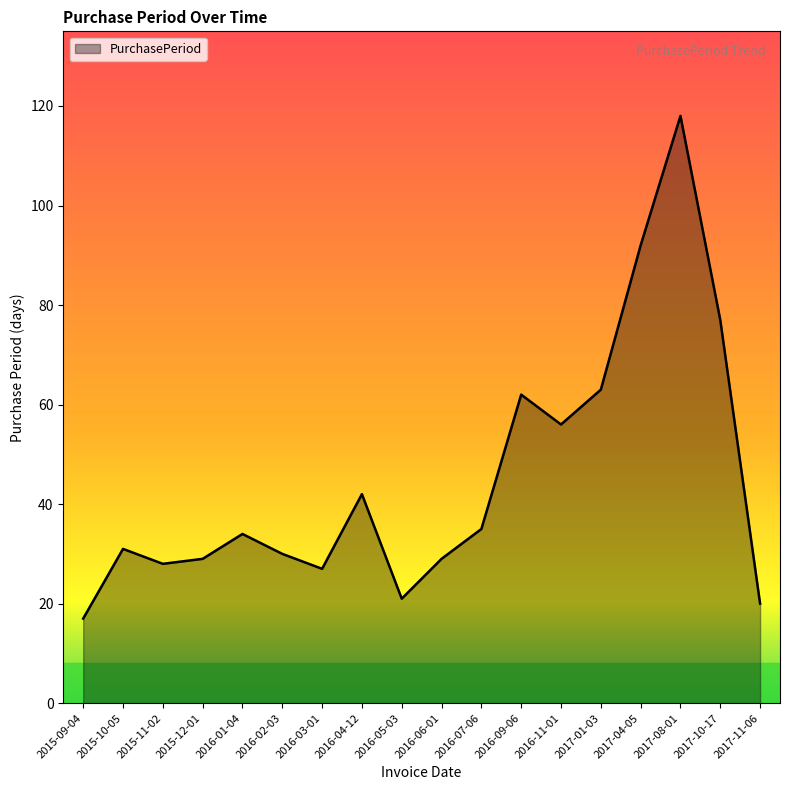

Between 2016-05-03 and 2016-02-03, which is larger?

2016-02-03